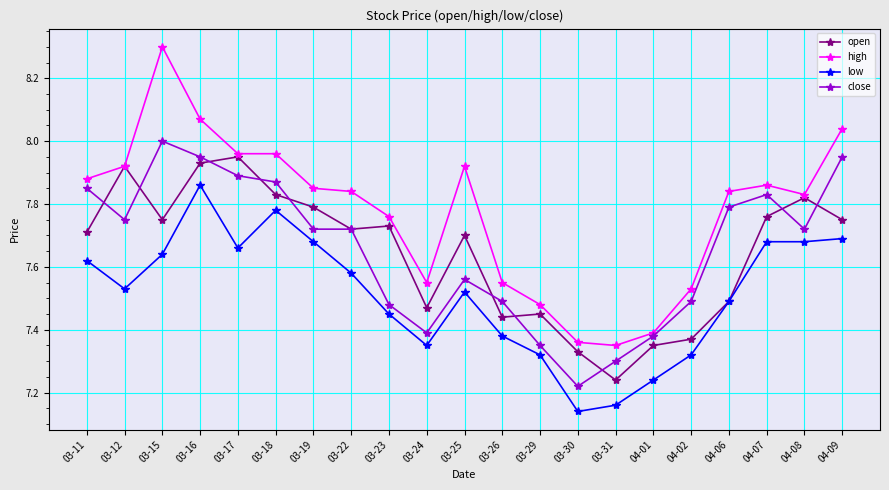

At which label does open reach its minimum?

03-31